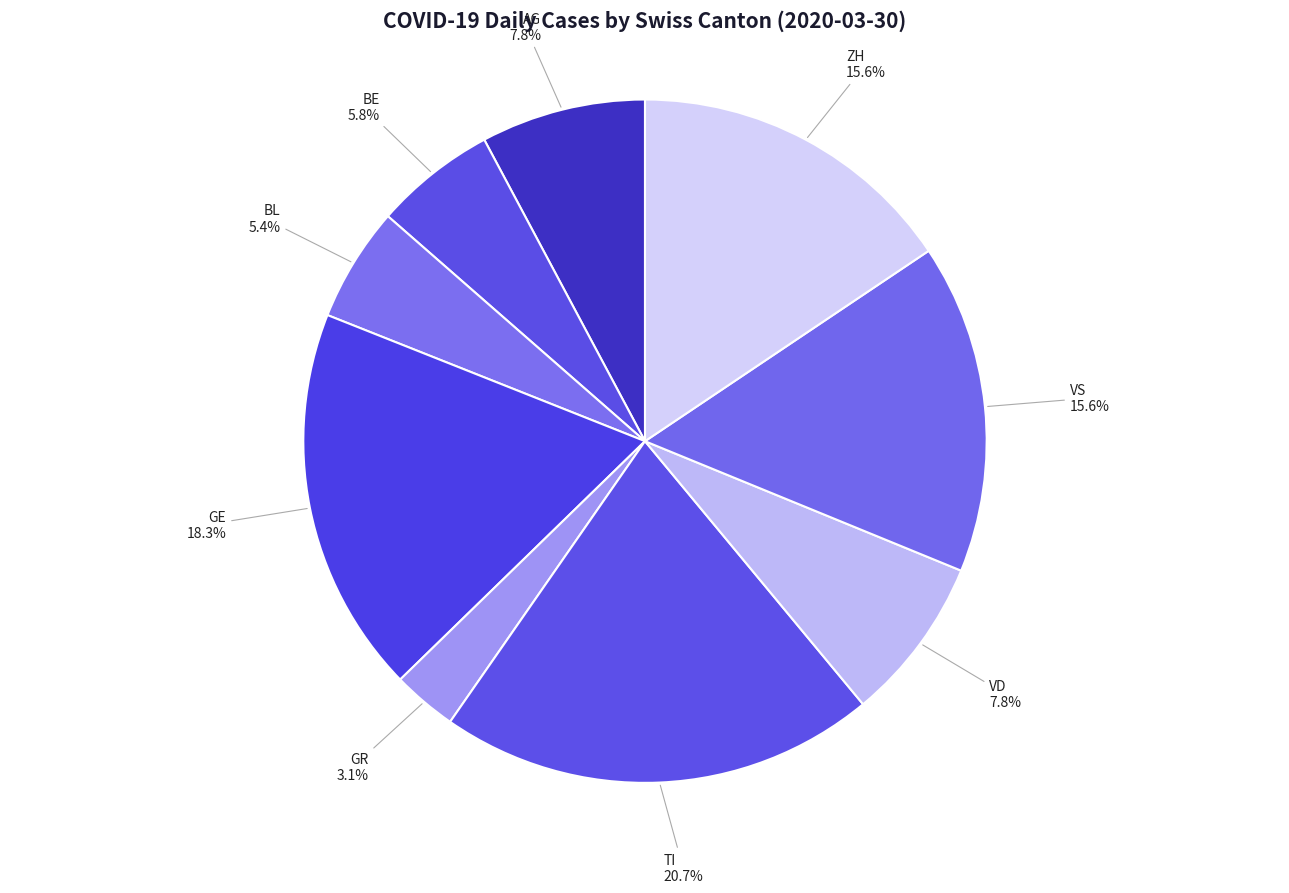

Combined, do BE and ZH account for over 50%?

No